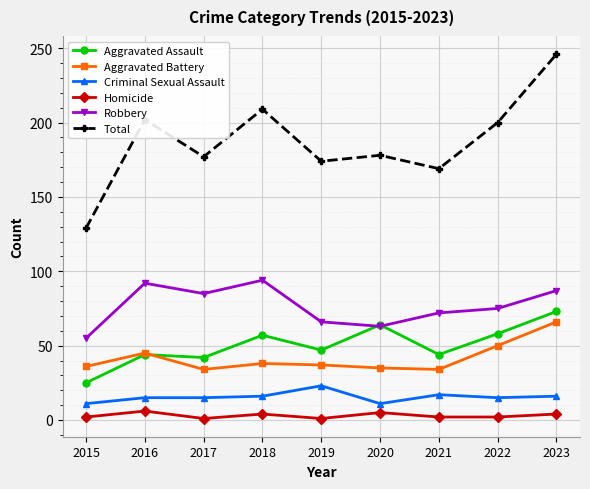

Rank the series by their maximum value, from highest to lowest.

Total, Robbery, Aggravated Assault, Aggravated Battery, Criminal Sexual Assault, Homicide